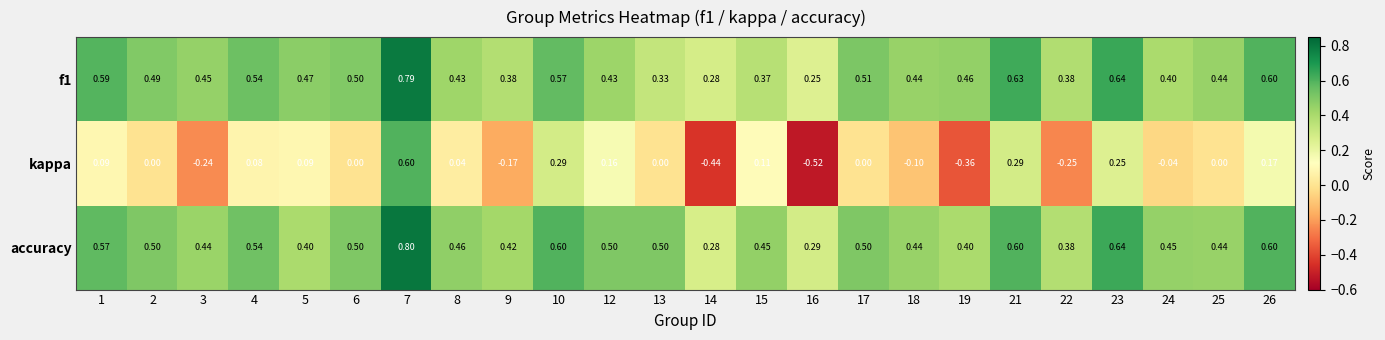

Between 16 and 21, which series saw the biggest shift?

kappa